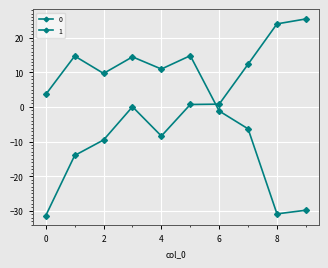

How many distinct data groups are displayed?

2